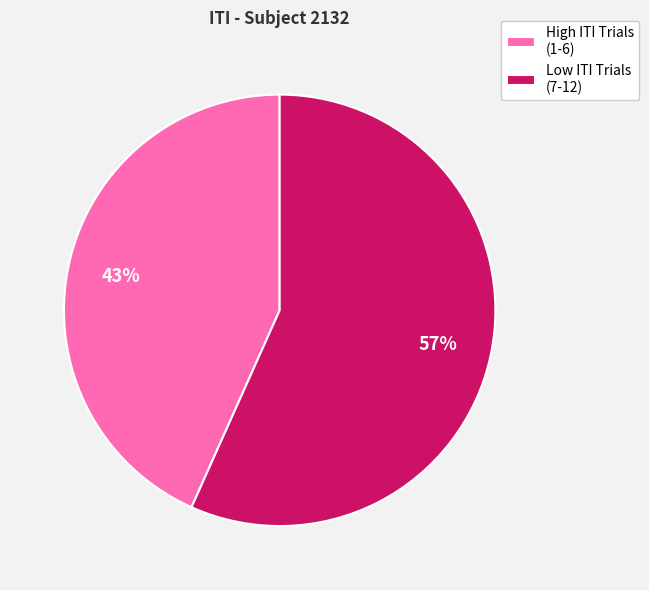

Between High ITI Trials (1-6) and Low ITI Trials (7-12), which is larger?

Low ITI Trials (7-12)